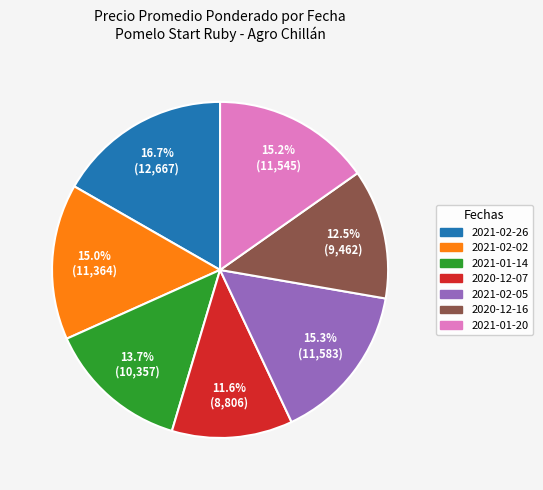

Is there a majority slice in this chart?

No